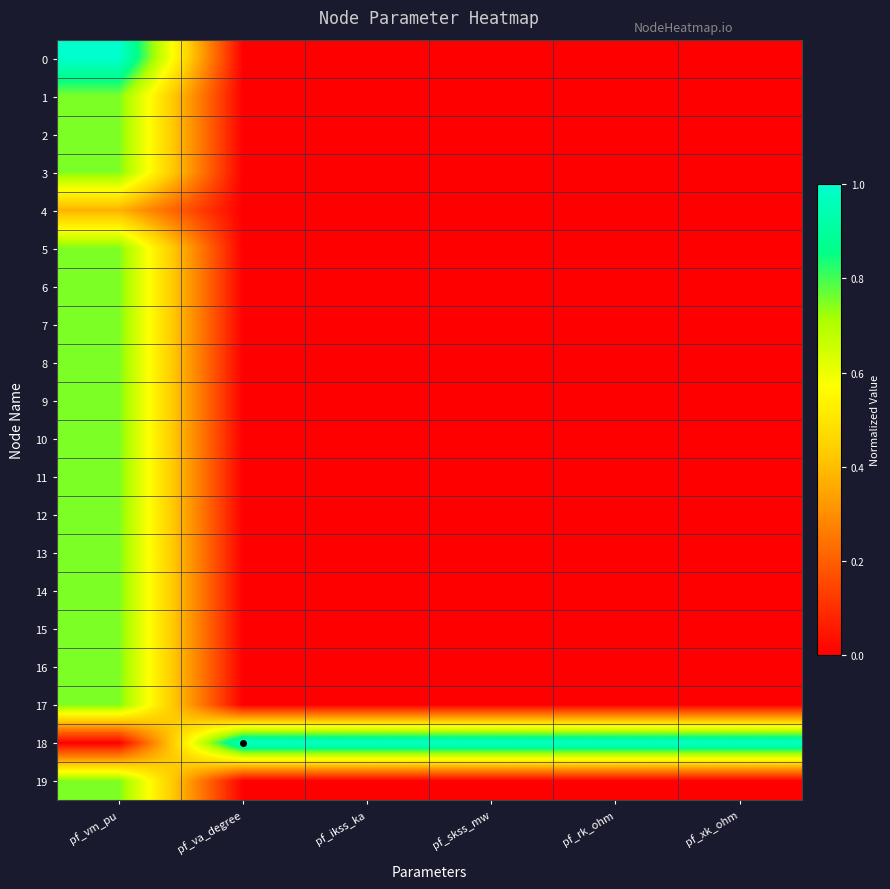

At how many categories does at least one series exceed 0?

6